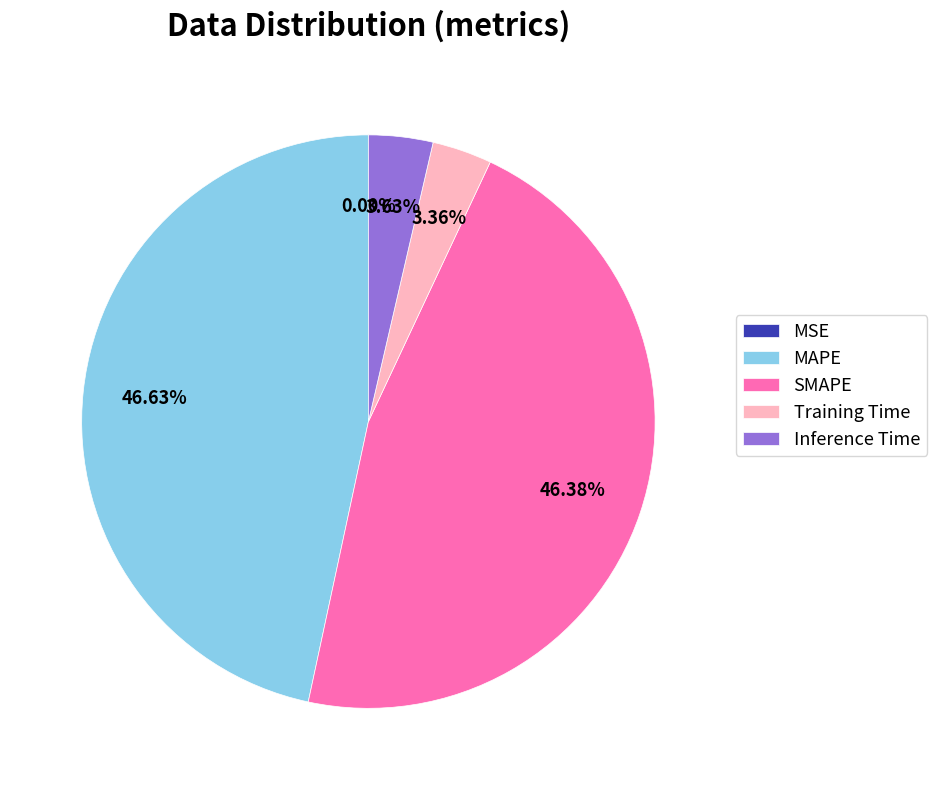

To the nearest percent, what portion does Training Time represent?

3%